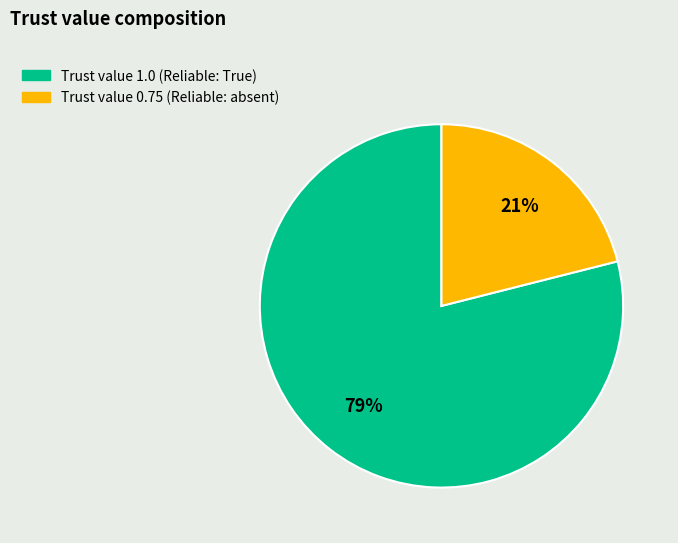

How many slices are in this pie chart?

2